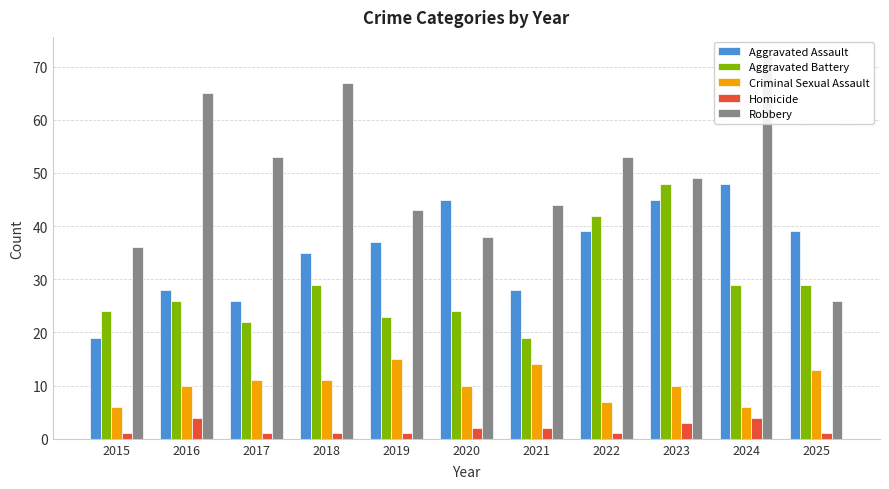

Where does the Robbery series first go above 49?

2016